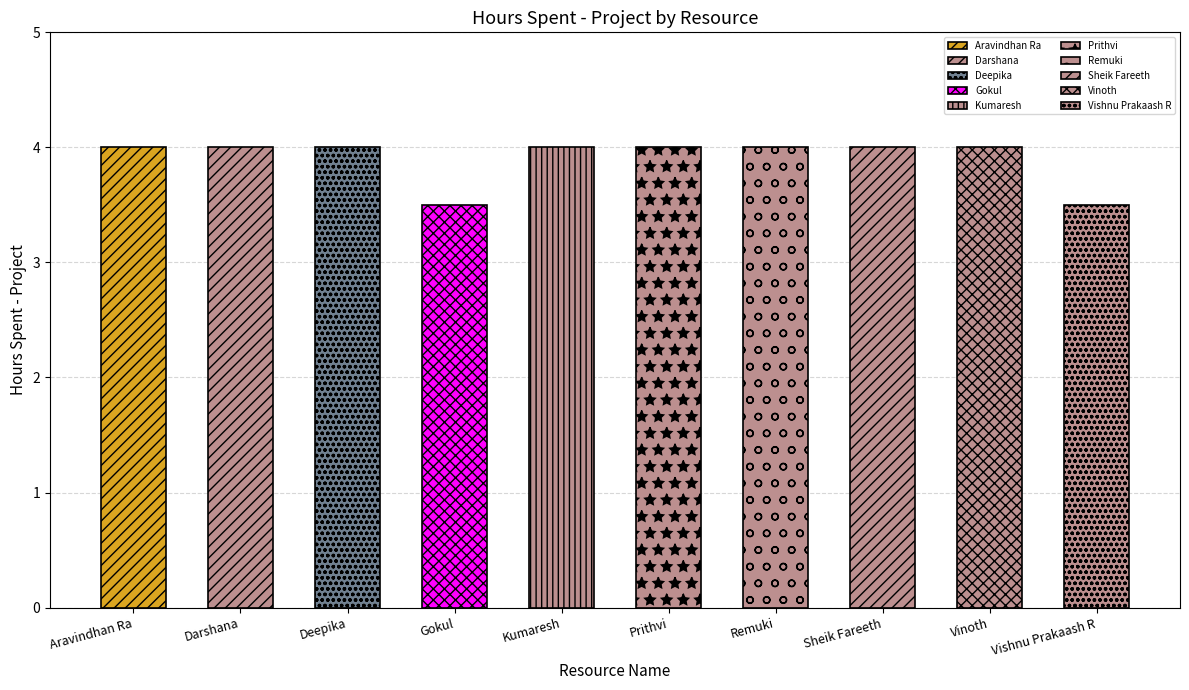

True or false: the data shows 4.0 at Kumaresh.

True